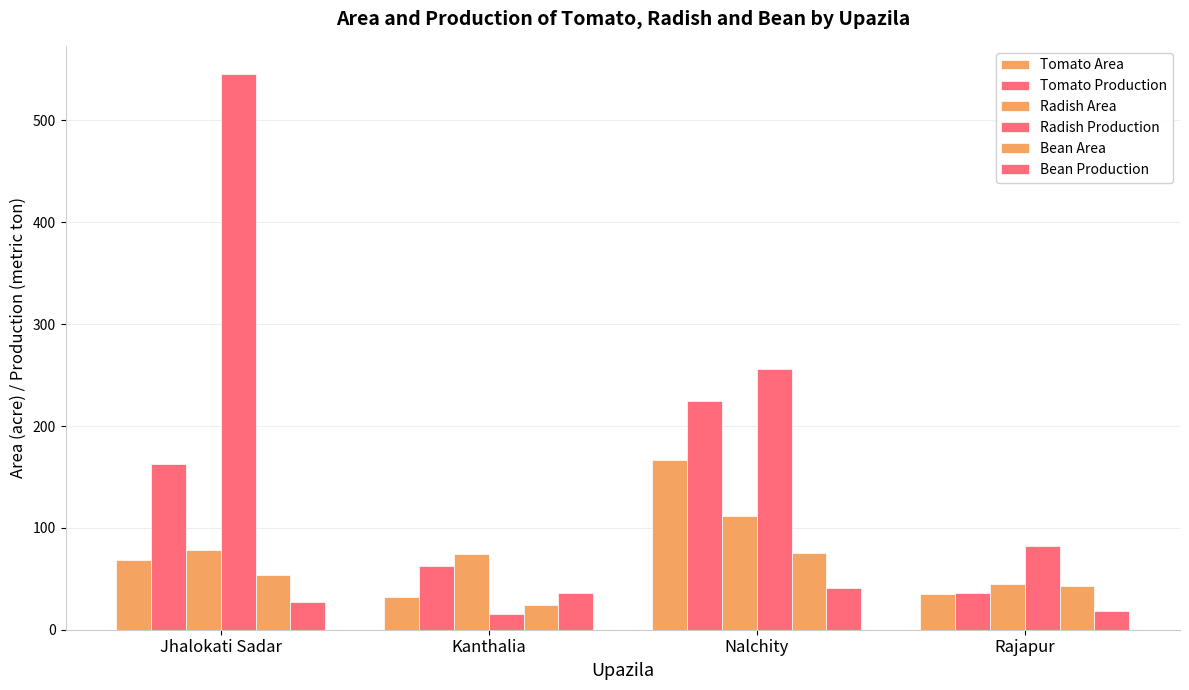

Read the Radish Production value at Jhalokati Sadar, to the nearest 100.

500